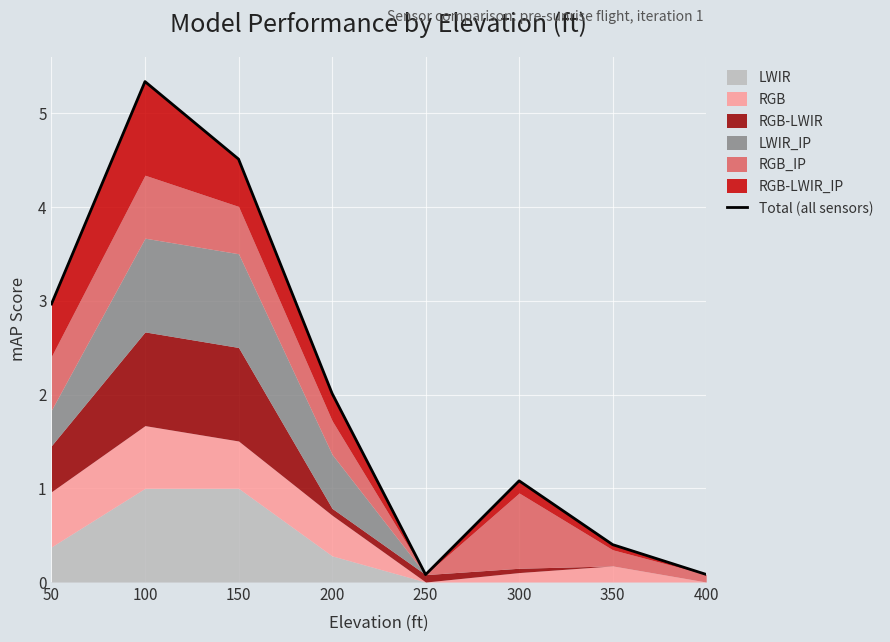

Is it true that the value at 50 is 3.0?

True